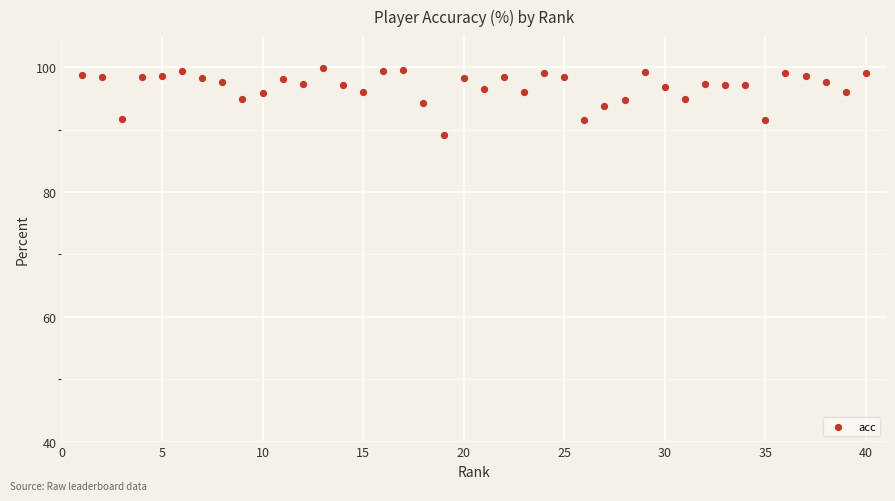

What is the range of X values (max minus min)?

39.0